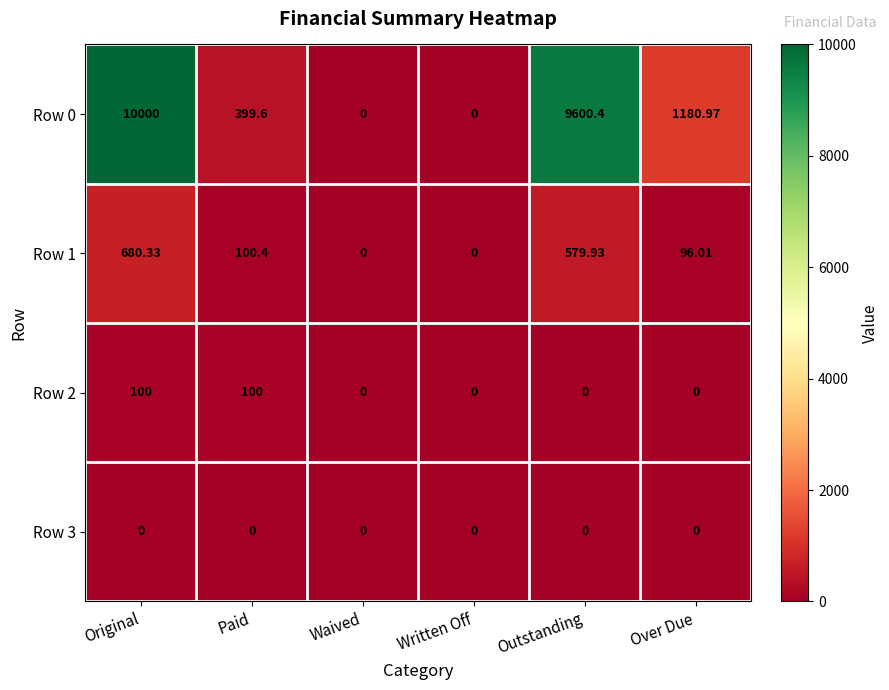

Which label corresponds to the largest value in the chart?

Original